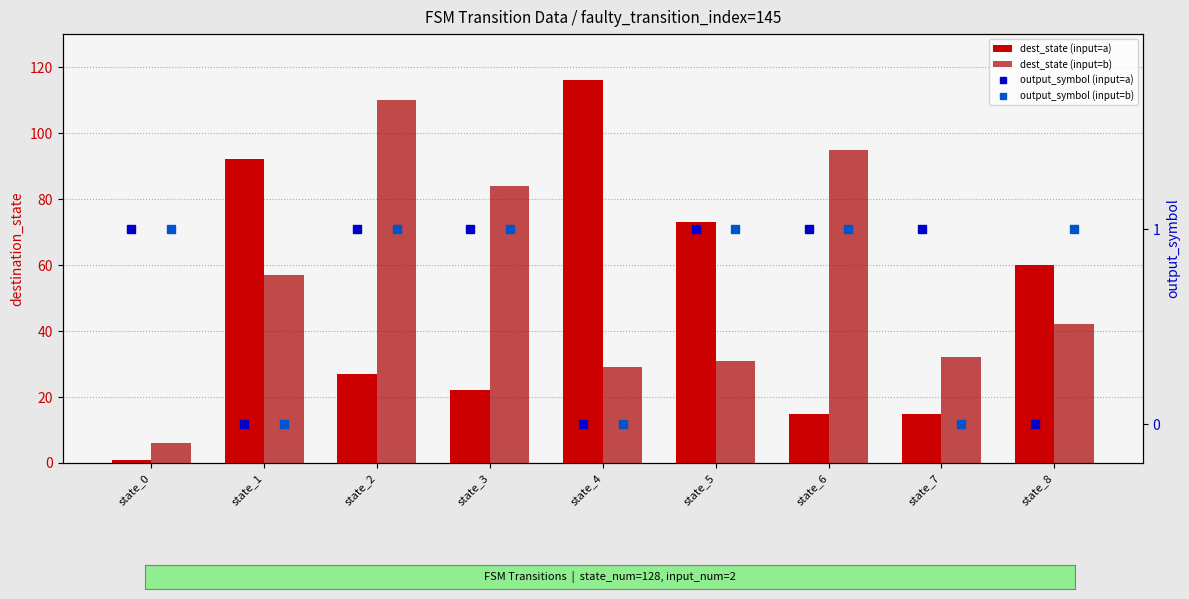

Where is output_symbol (input=b) nearest to the value 0?

state_1